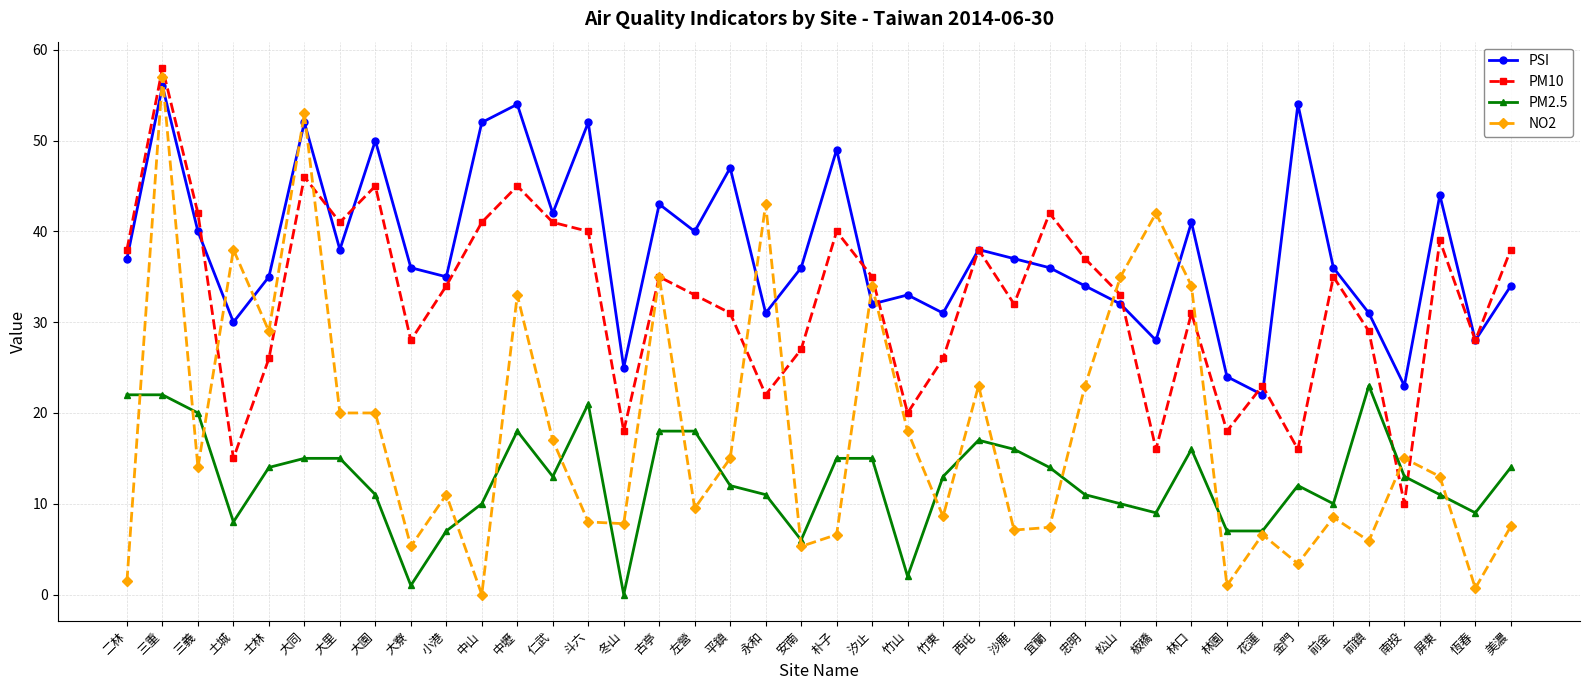

Which series has the widest spread of values?

NO2